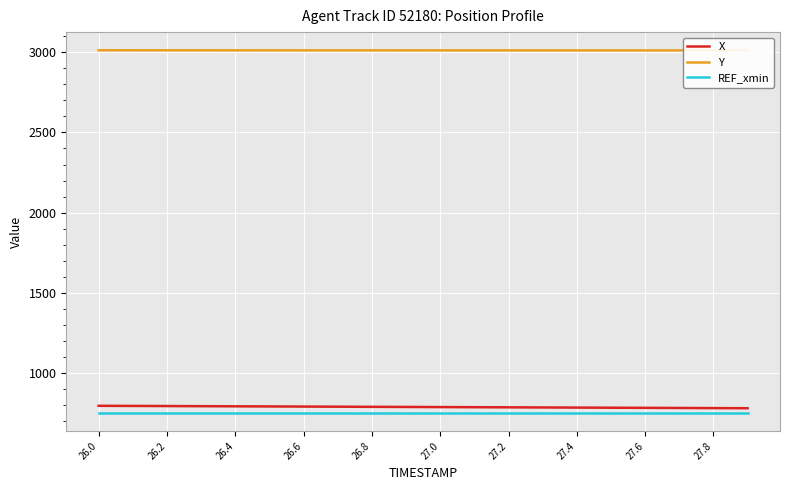

What is the maximum value for REF_xmin?

750.0